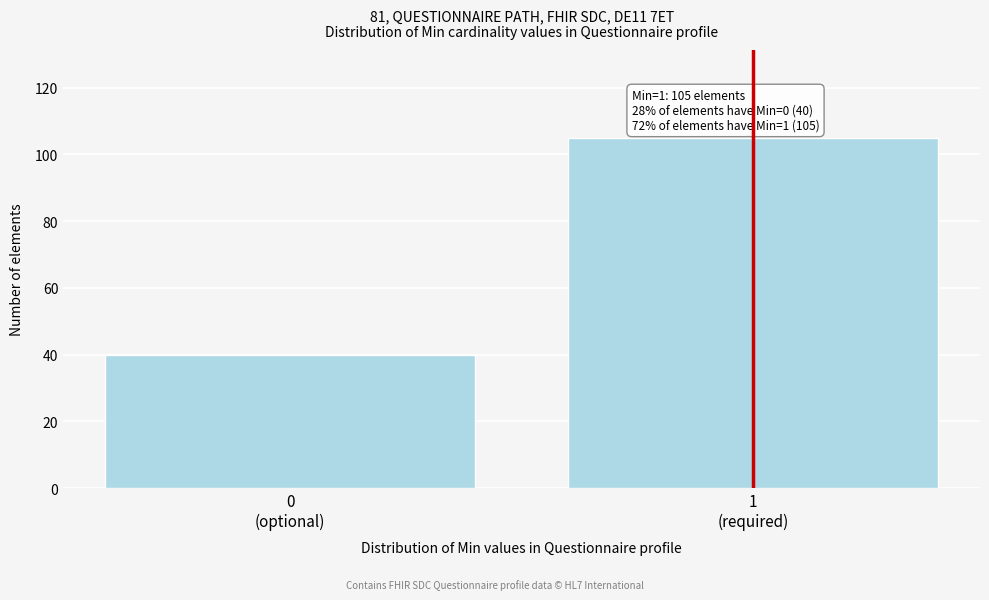

Reading right to left, extract all data points from this chart.

105	40